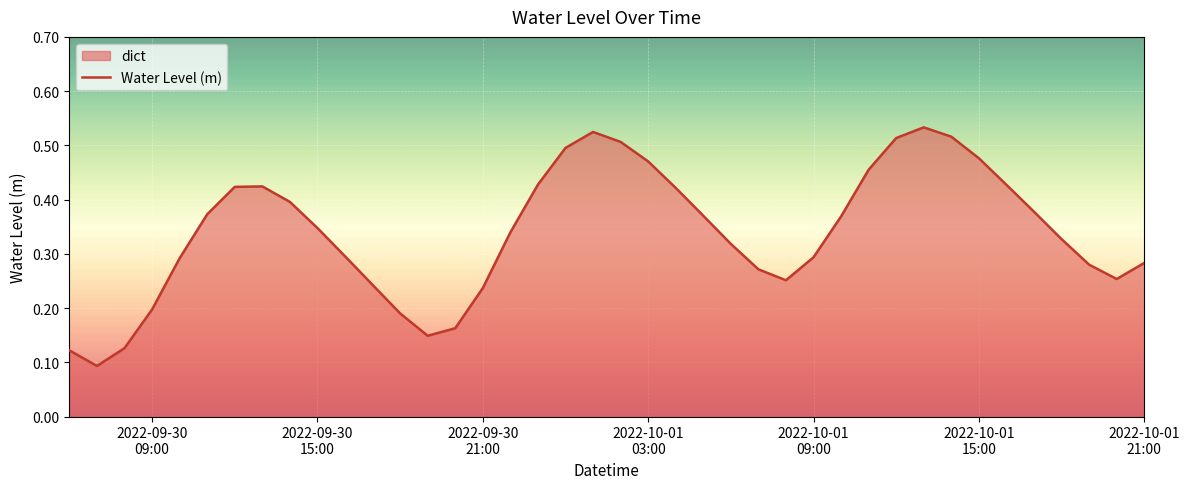

Reading left to right, what are all the values shown in this chart?

0.1	0.1	0.1	0.2	0.3	0.4	0.4	0.4	0.4	0.3	0.3	0.2	0.2	0.1	0.2	0.2	0.3	0.4	0.5	0.5	0.5	0.5	0.4	0.4	0.3	0.3	0.3	0.3	0.4	0.5	0.5	0.5	0.5	0.5	0.4	0.4	0.3	0.3	0.3	0.3